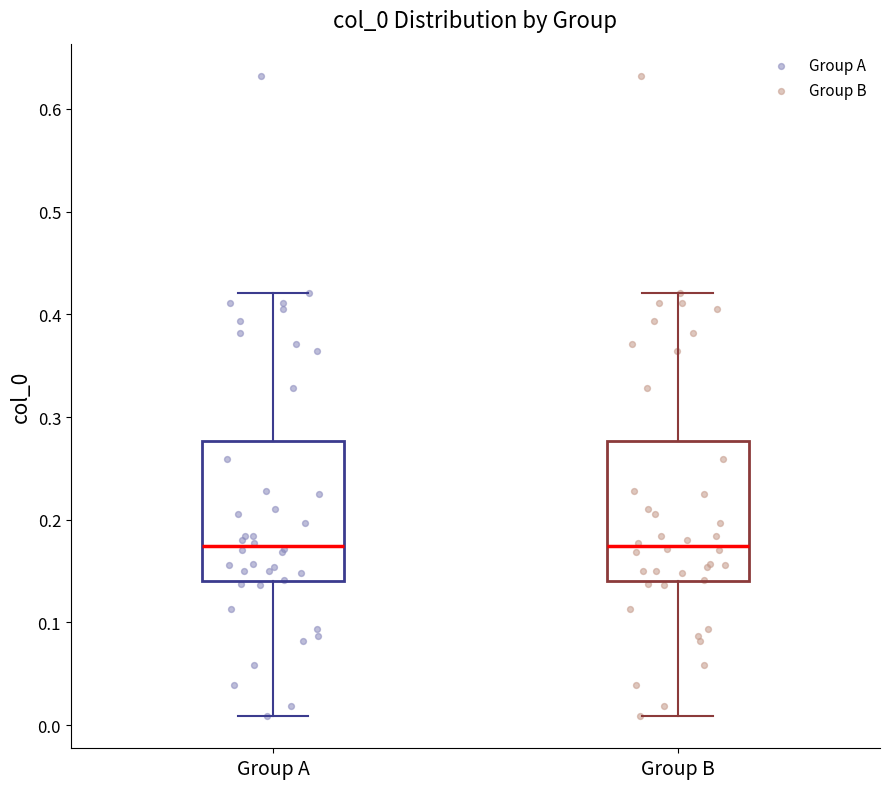

Reading left to right, read every box against the y-axis: the position of its median line, the range the box covers, and the ends of its whiskers. The values are not printed on the chart, so give them approximately, as read against the axis.

Group A: median 0.17, box 0.14 to 0.28, whiskers 0.01 to 0.42
Group B: median 0.17, box 0.14 to 0.28, whiskers 0.01 to 0.42